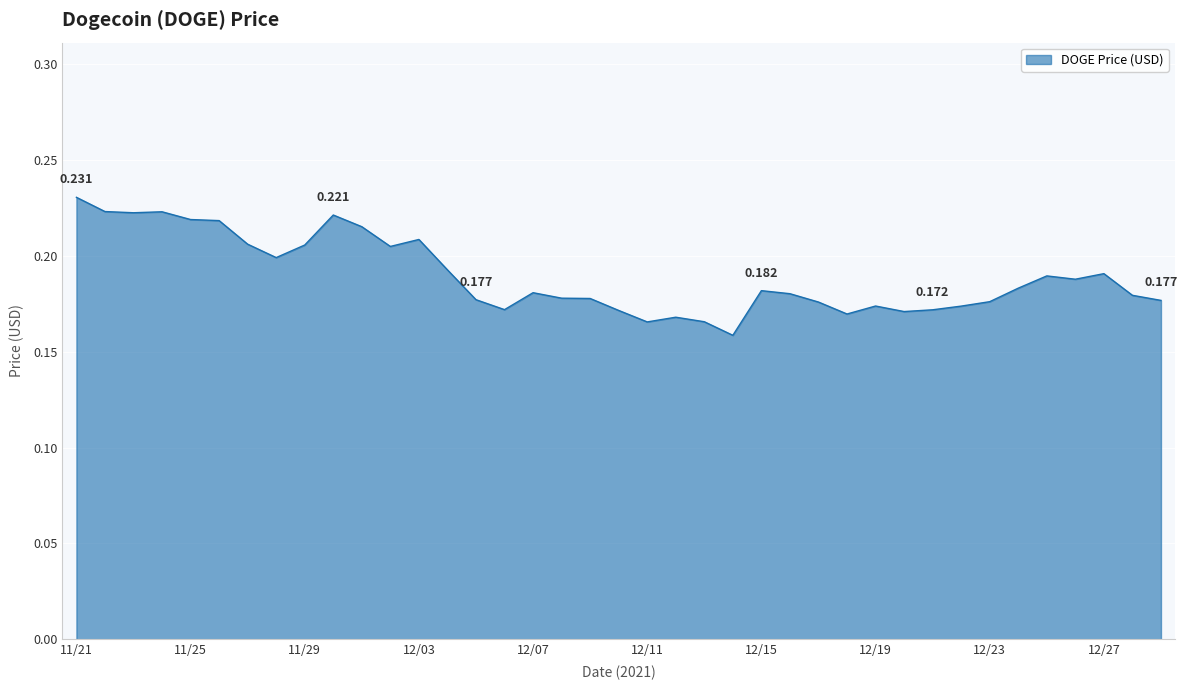

Does the chart display data point markers on the line(s)?

No